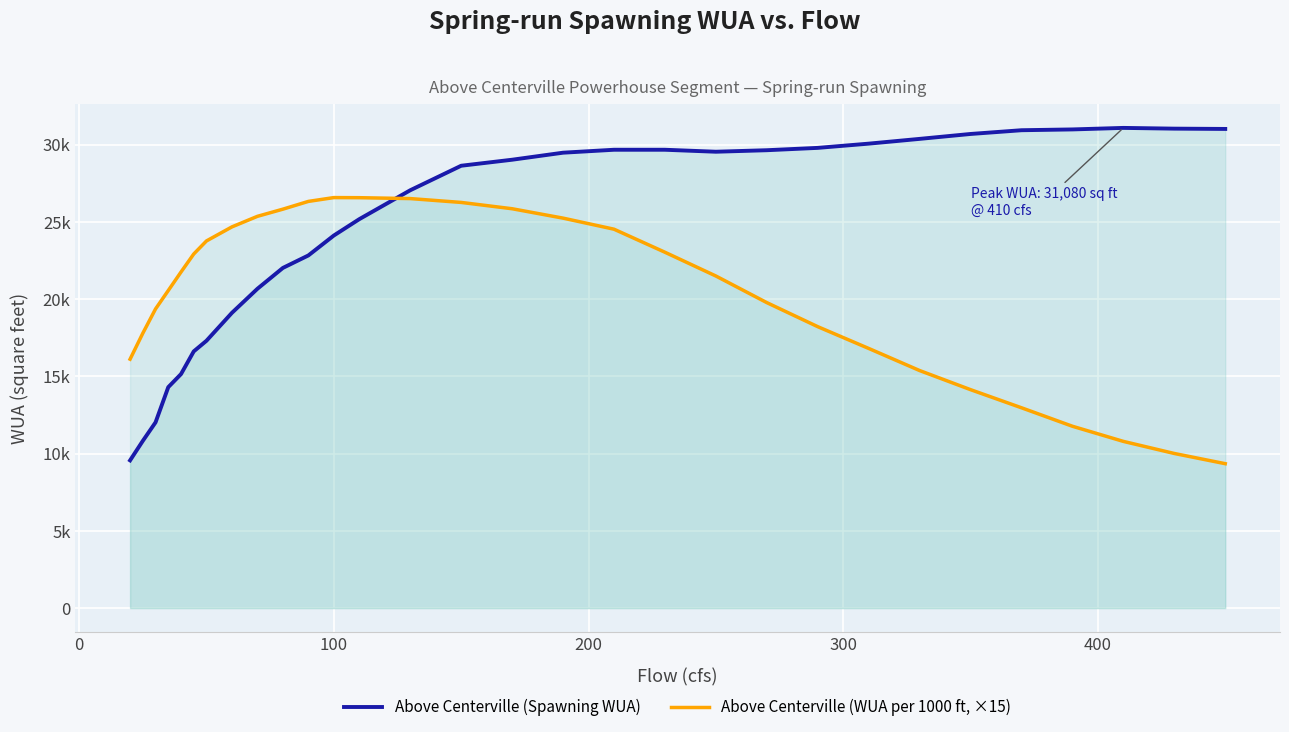

What is the value of the Above Centerville (WUA per 1000 ft, ×15) point at the 21st from the left?

19771.2